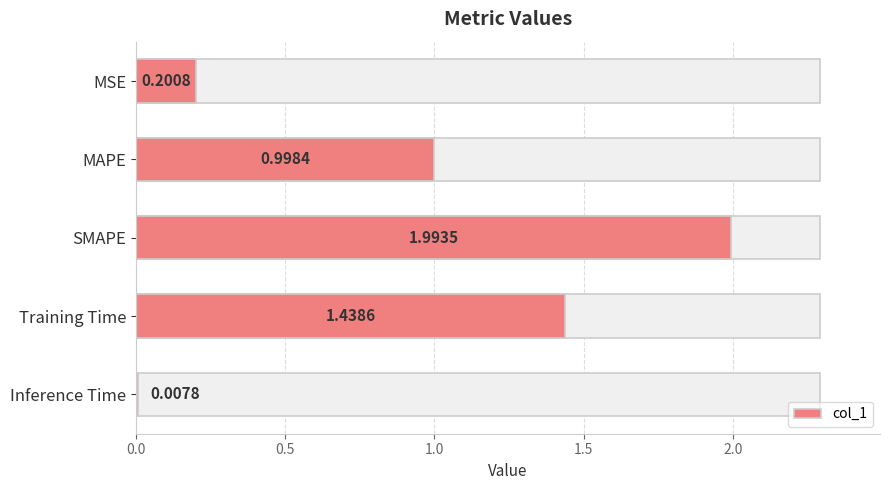

What position from the right is MAPE?

4